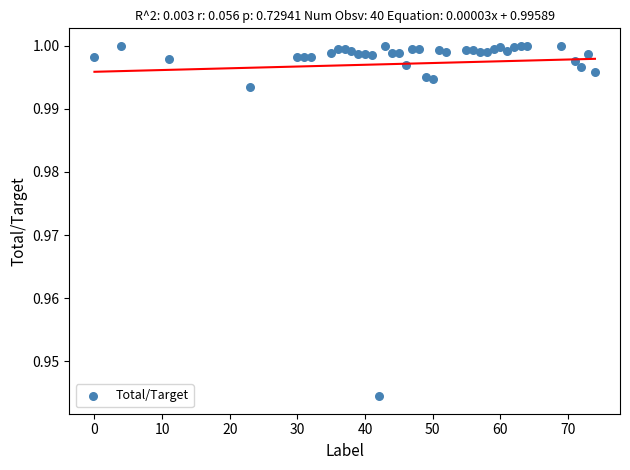

What is the range of X values (max minus min)?

74.0